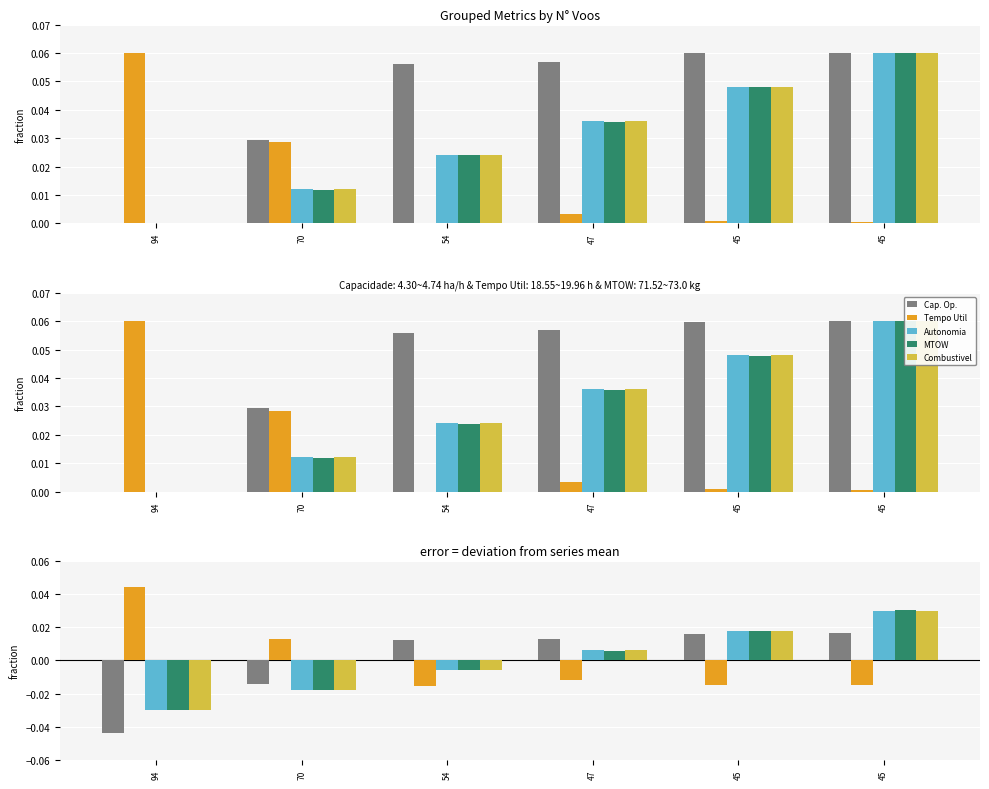

What is the sum of all Autonomia Projetada [h] values?

0.2